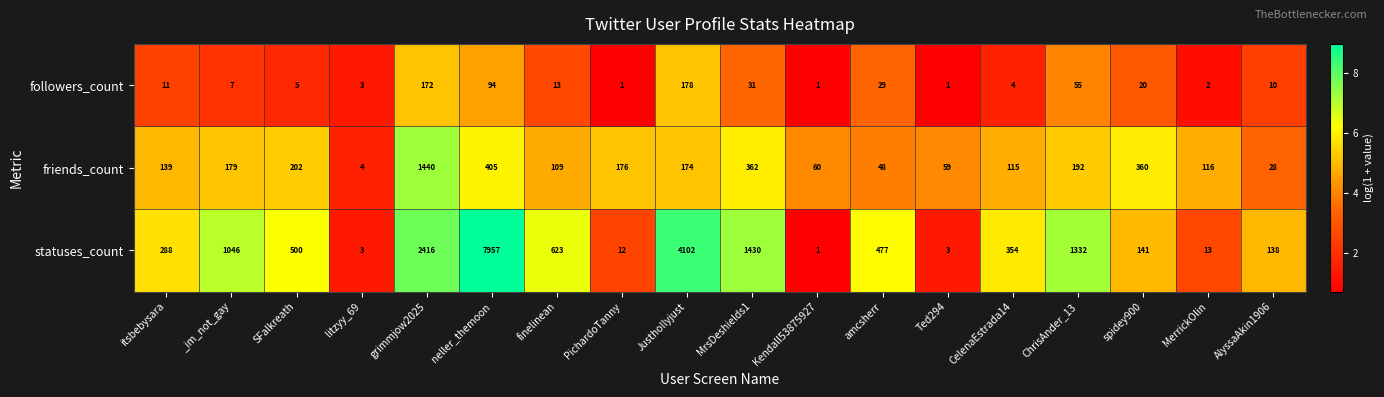

What is the maximum value shown in the chart?

7957